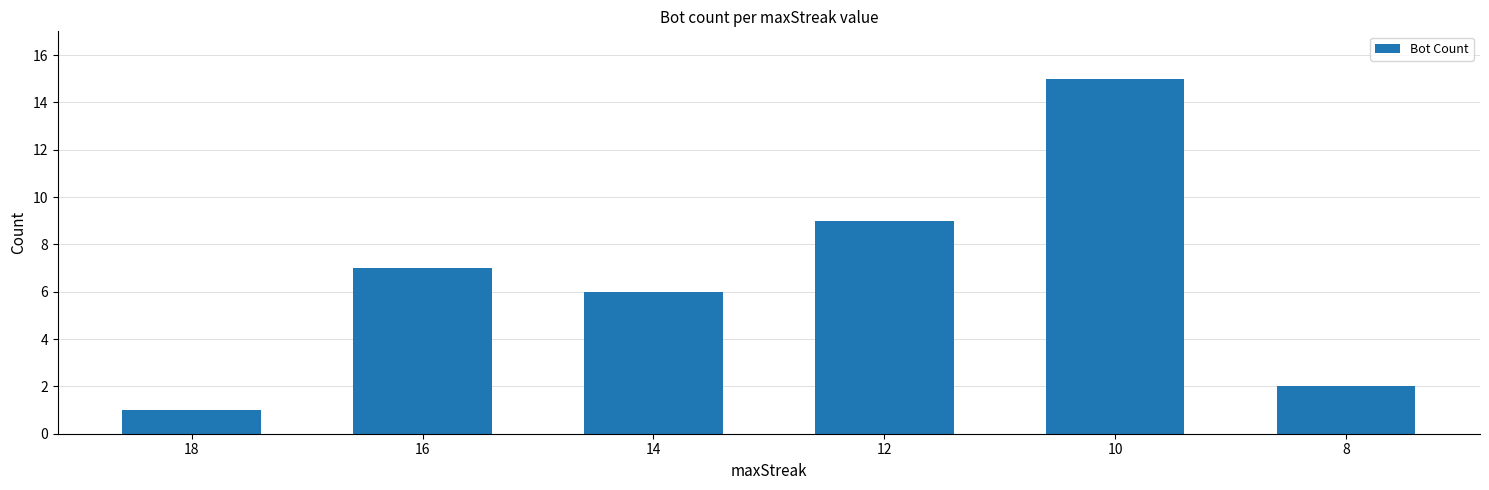

What is the difference between the second highest and minimum values?

8